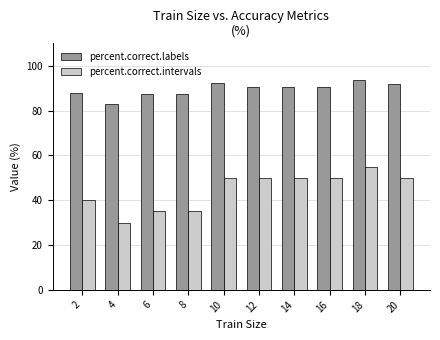

What is the value of the percent.correct.labels bar at the 1st from the left?

87.8